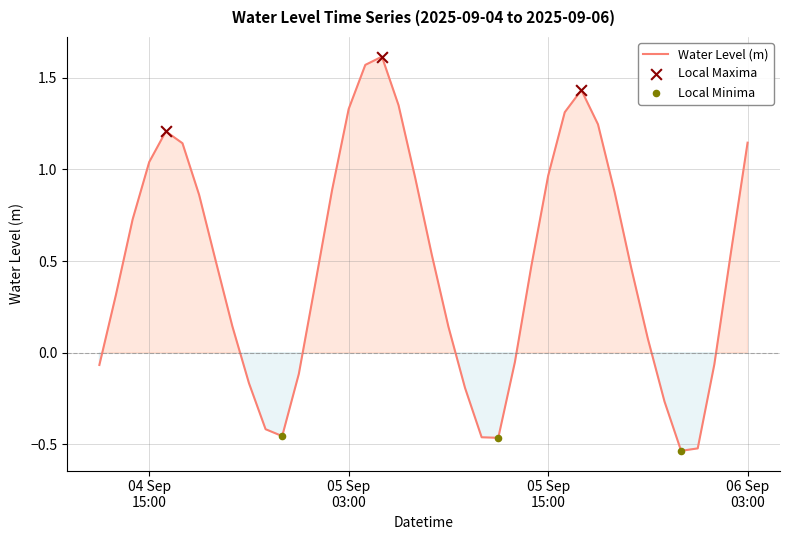

What is the difference between the maximum and minimum values?

2.1